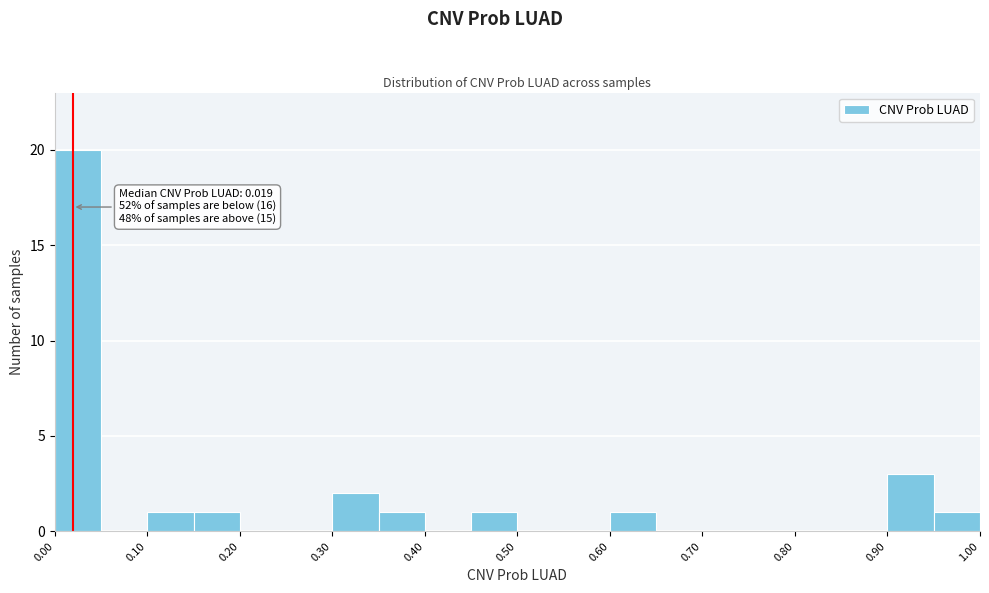

Which range on the x-axis has the tallest bar?

0.00 to 0.05